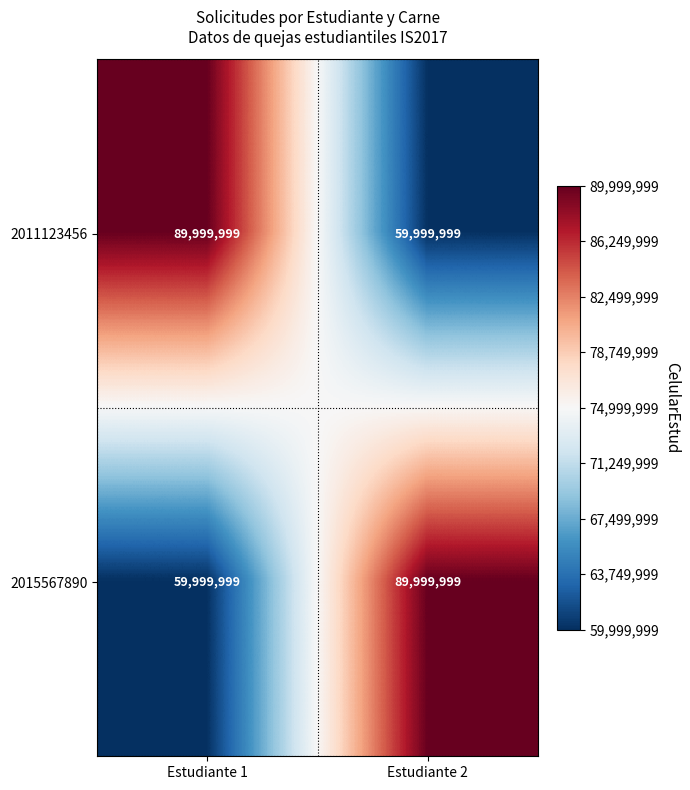

Reading right to left, what are all the values shown in this chart?

2011123456: Estudiante 2=59999999	Estudiante 1=89999999
2015567890: Estudiante 2=89999999	Estudiante 1=59999999